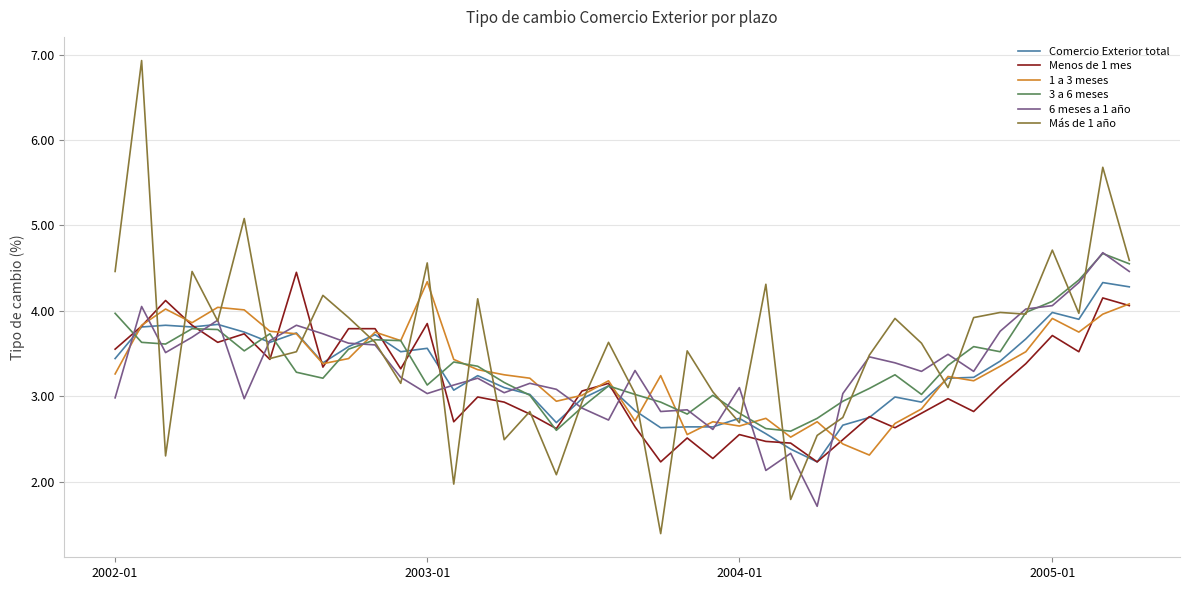

Is this an area chart (filled region under the line)?

No